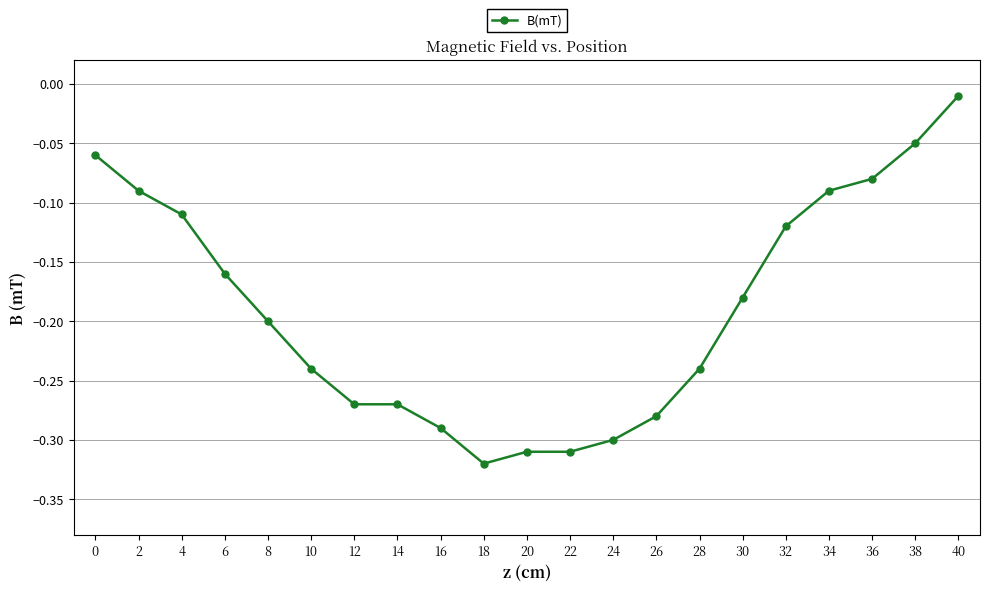

Where is the data nearest to the value 0?

40